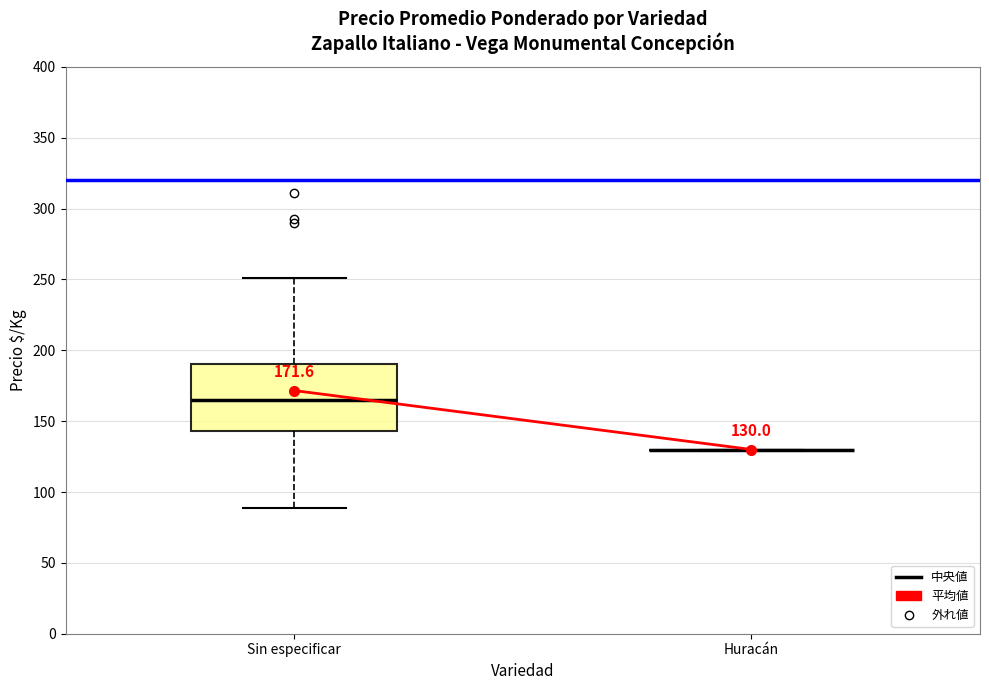

Which box is the tallest, from its lower edge to its upper edge?

Sin especificar